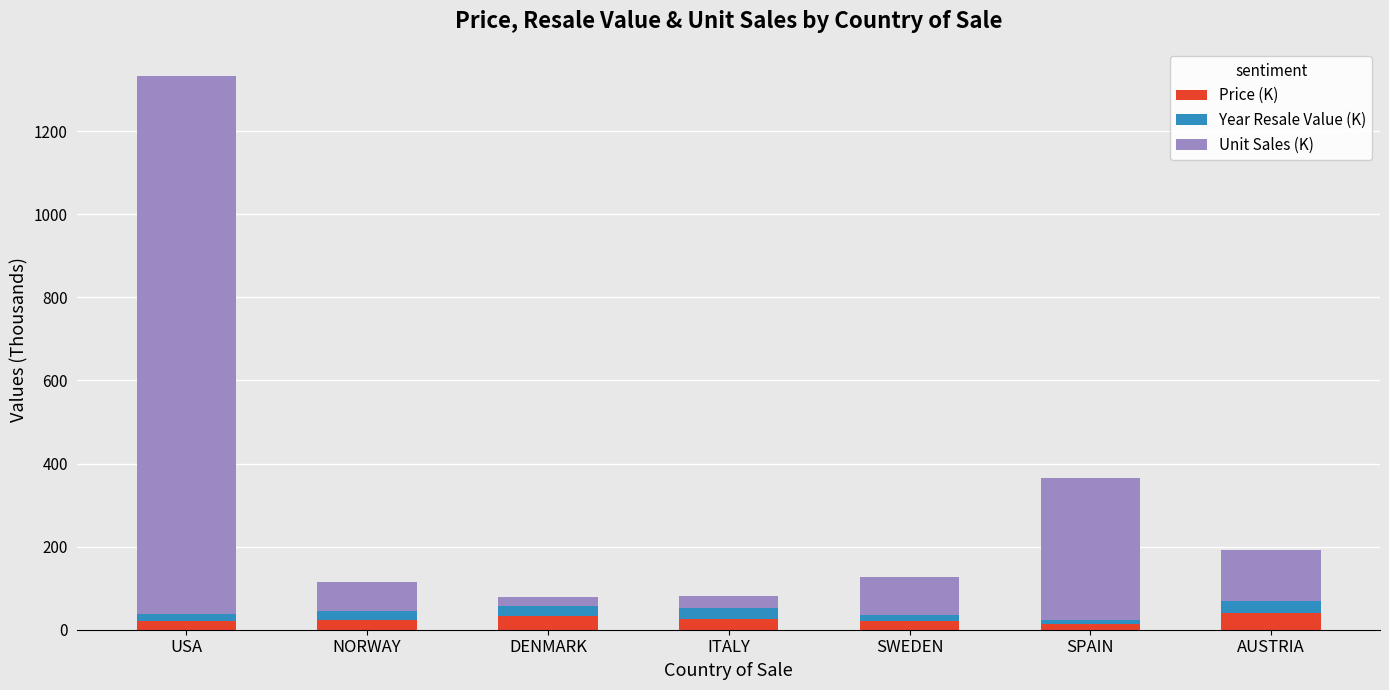

What is the maximum value for Price (K)?

39.9